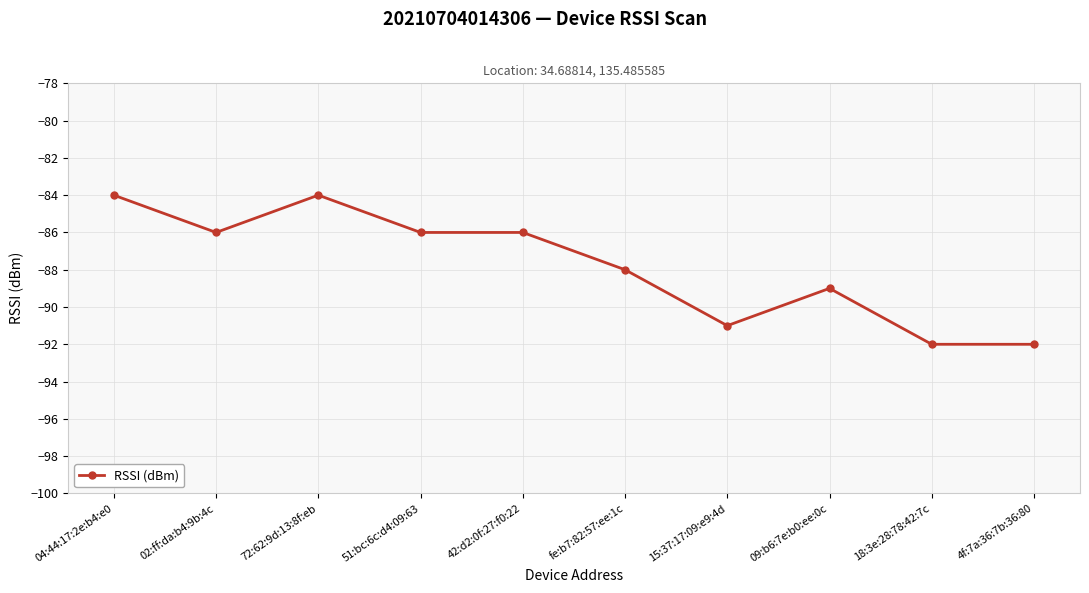

Between fe:b7:82:57:ee:1c and 42:d2:0f:27:f0:22, which is larger?

42:d2:0f:27:f0:22